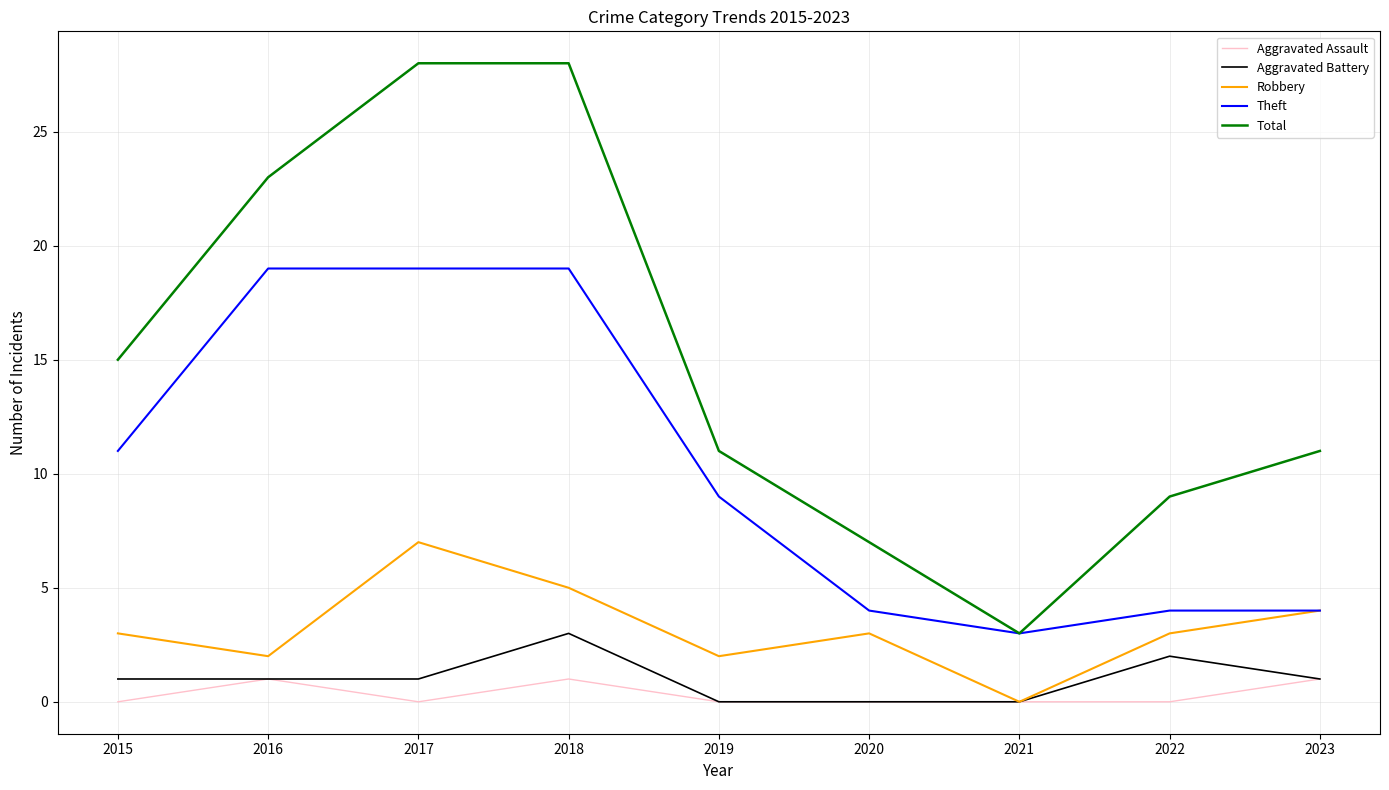

The Total series shows 28 at 2017. True or false?

True